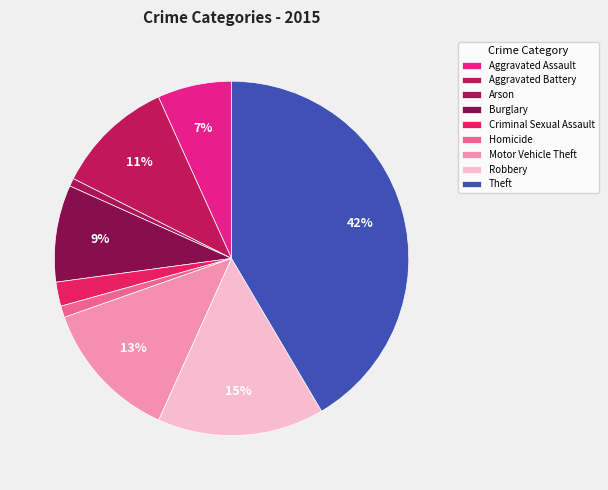

Approximately how many times larger is the value at Motor Vehicle Theft compared to Burglary?

1.5